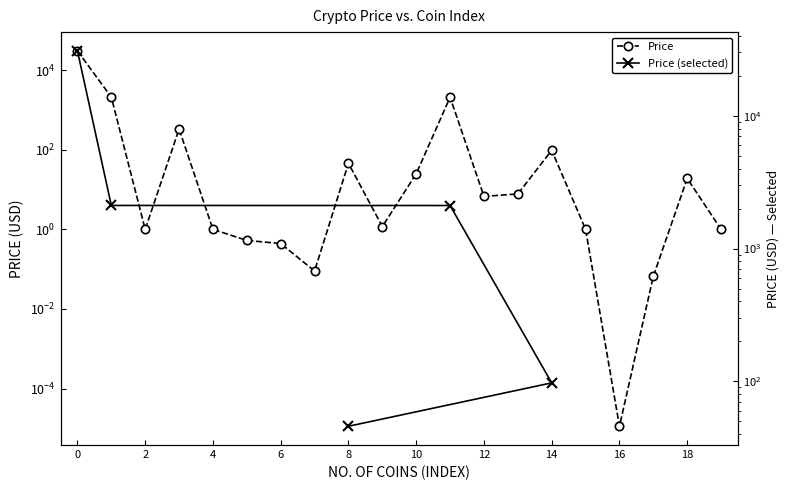

Is it true that the value at 6 is 0.4?

True